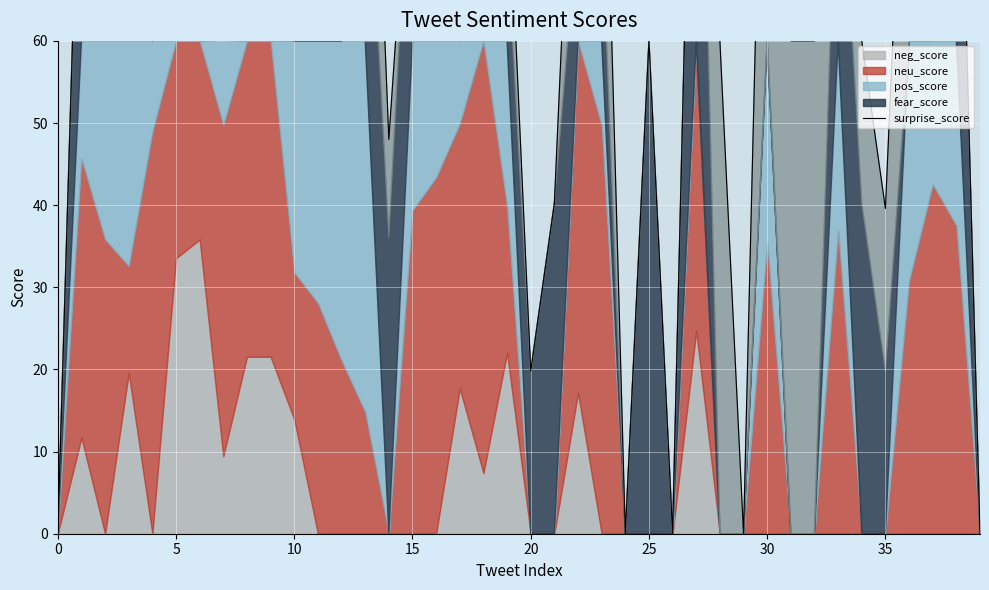

How many lines are shown in the chart?

1